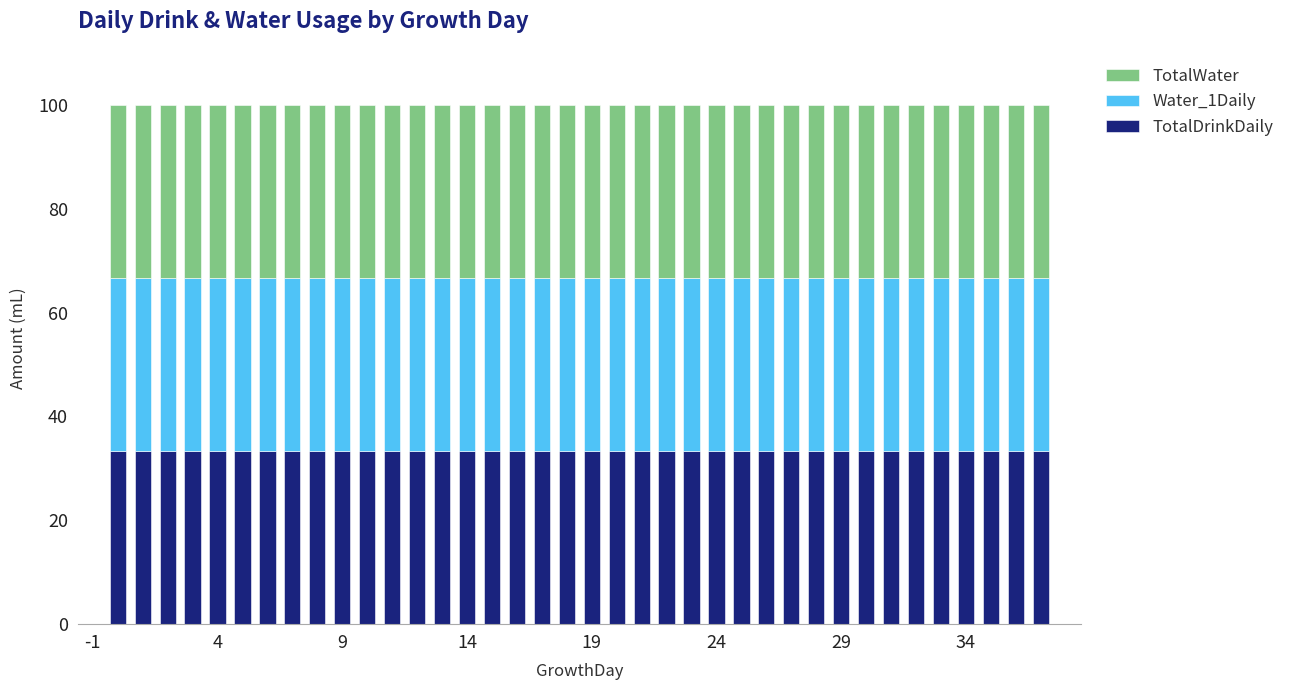

What is the sum of all TotalDrinkDaily values?

1266.7